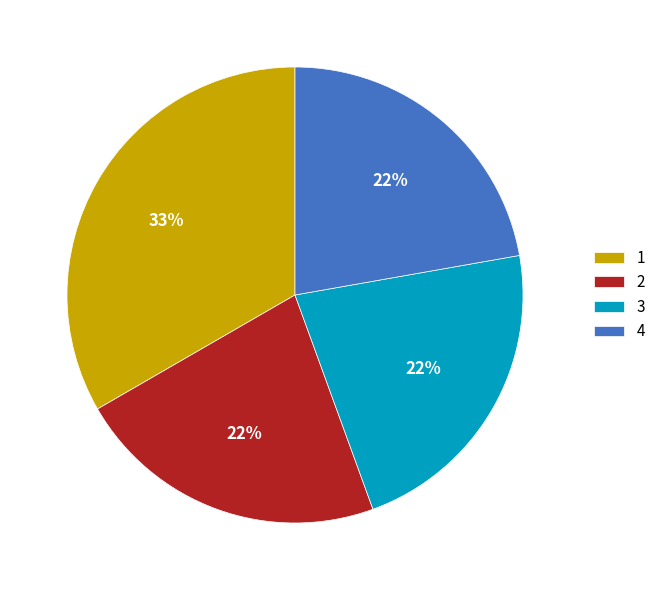

Is there any slice that represents more than half of the pie?

No